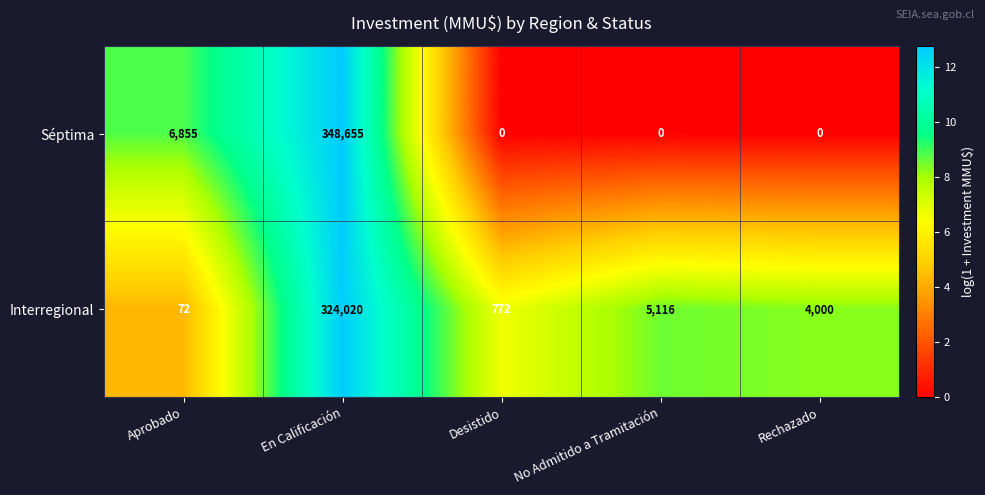

Reading right to left, transcribe all the data shown in this chart.

Séptima: 0	0	0	348655	6855
Interregional: 4000	5116	772	324020	72